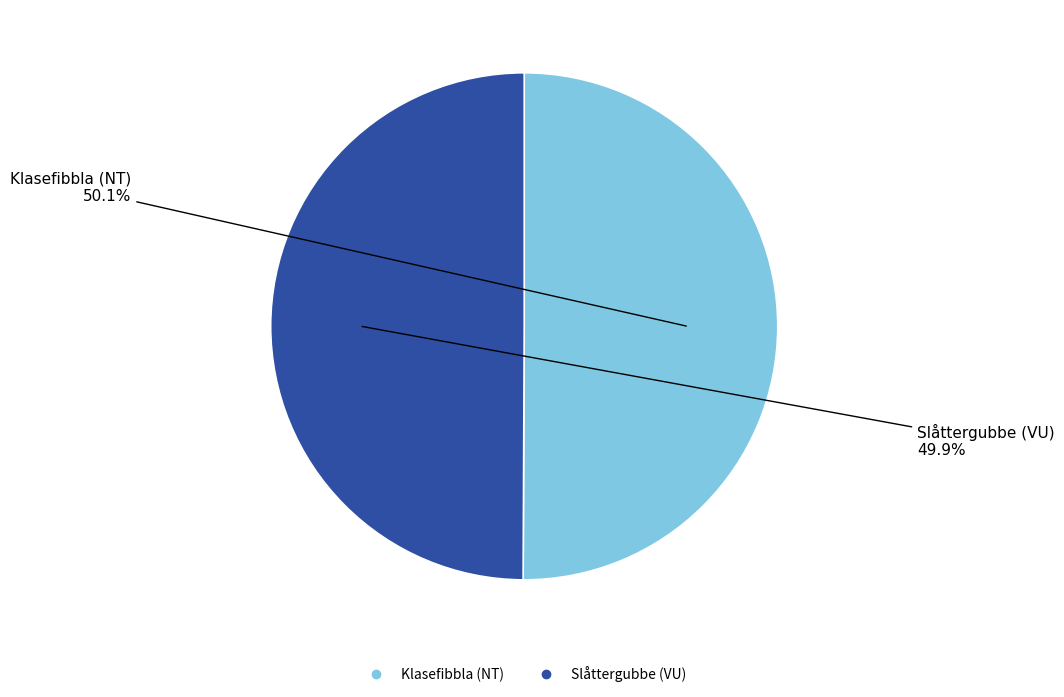

What percentage is the Slåttergubbe (VU) slice, to the nearest percent?

50%